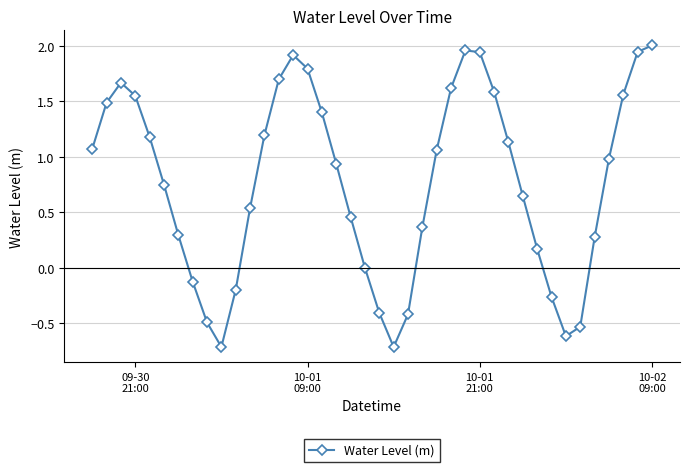

How many series are shown in this chart?

1